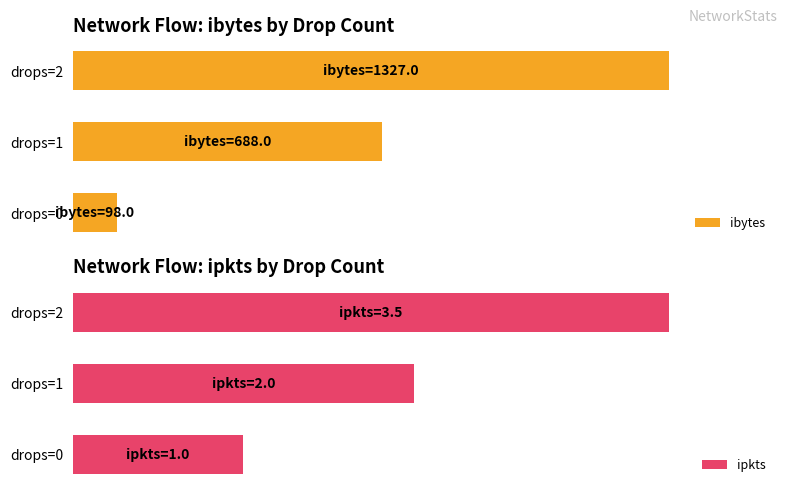

Is it true that ipkts equals 1.0 at drops=0?

True